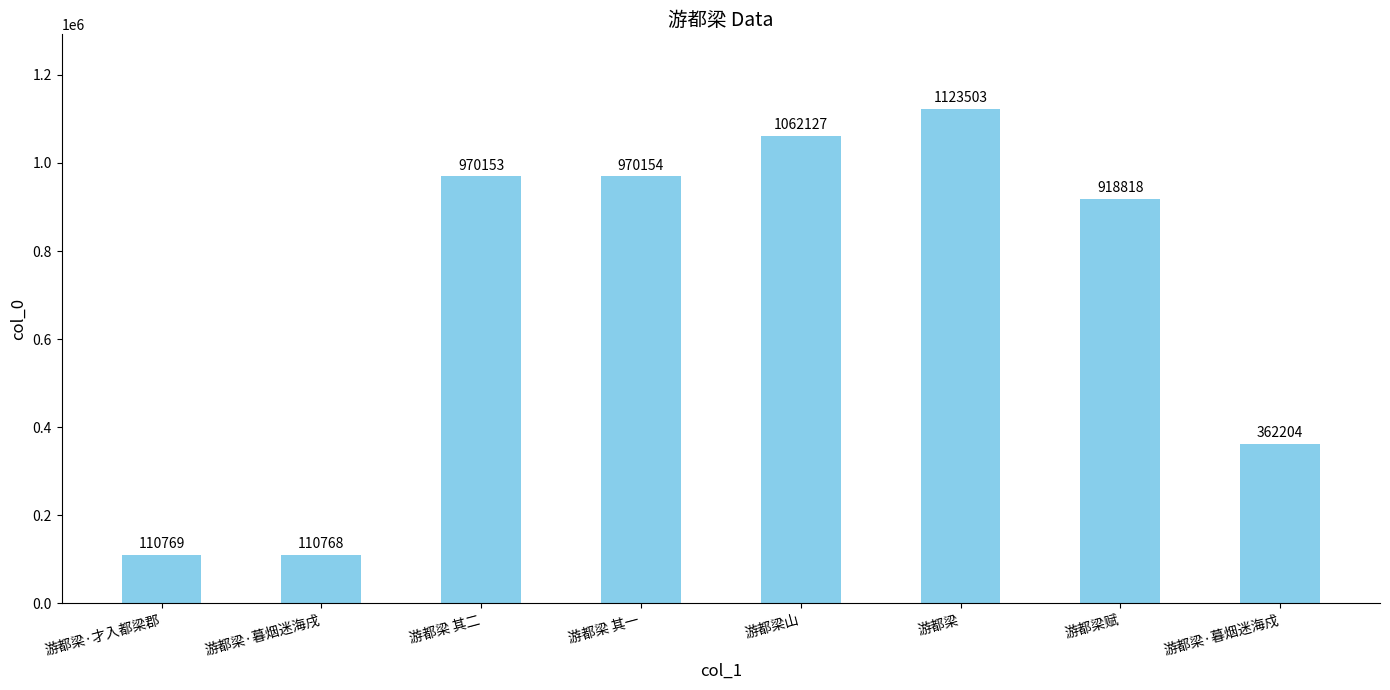

Where is the data nearest to the value 617135?

游都梁·暮烟迷海戍